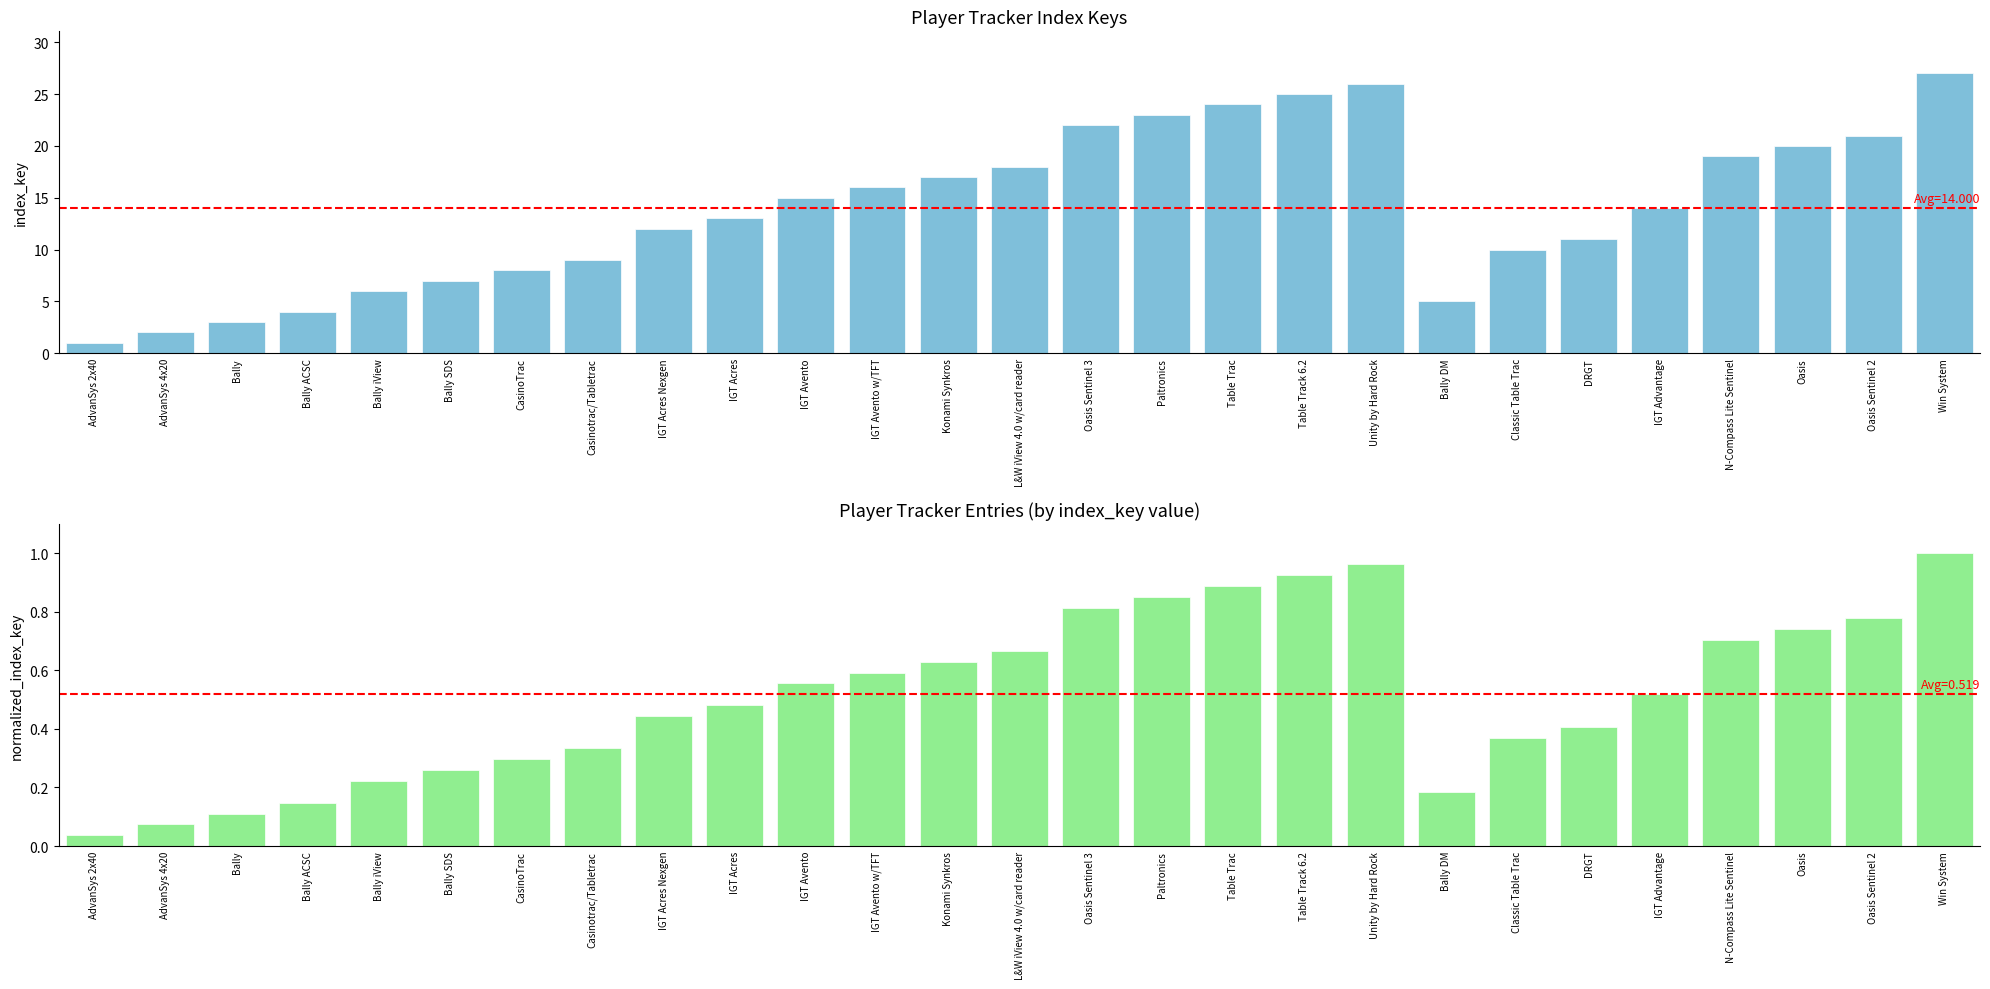

What is the label of the 23rd bar from the right?

Bally iView